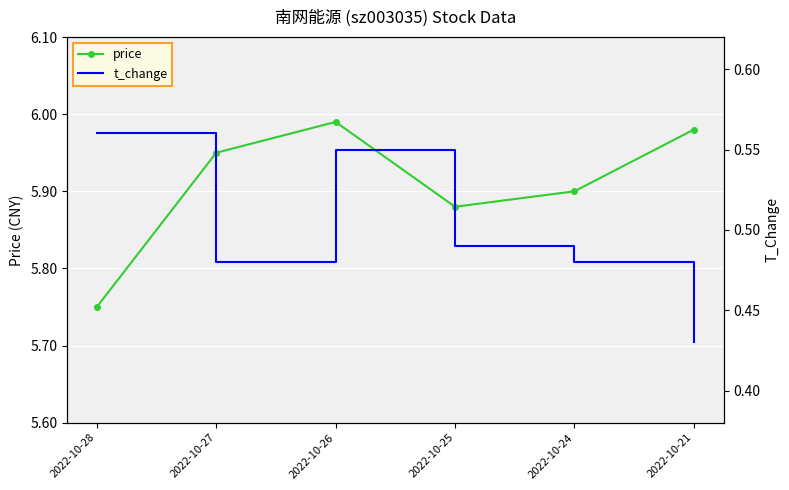

What is the maximum value for t_change?

0.6